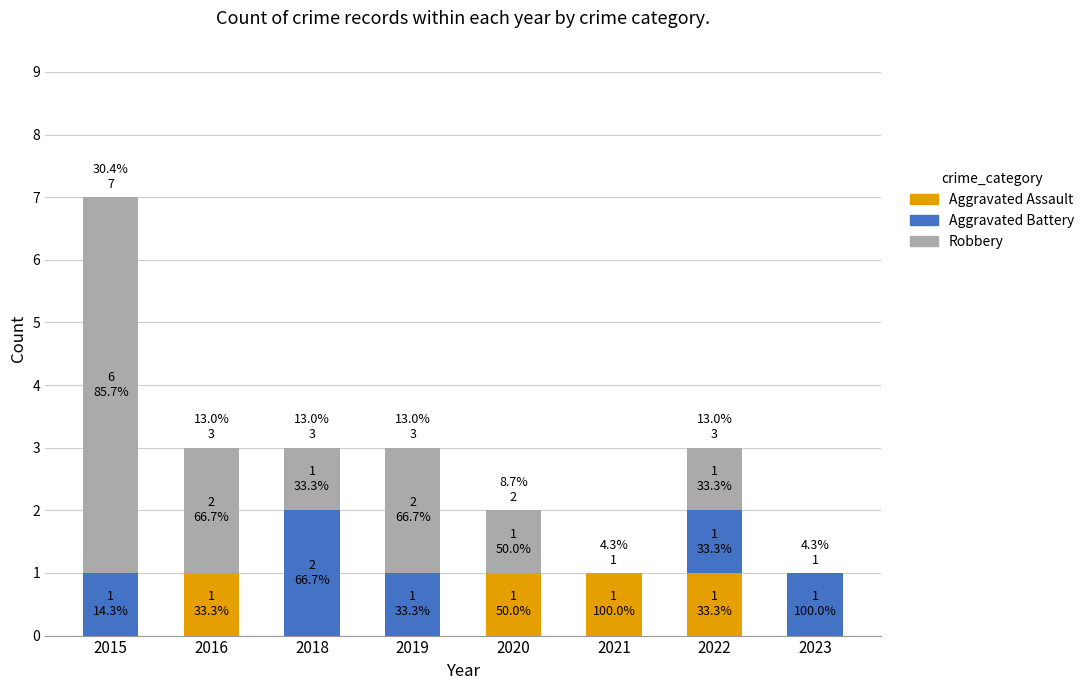

How many series are shown in this chart?

3